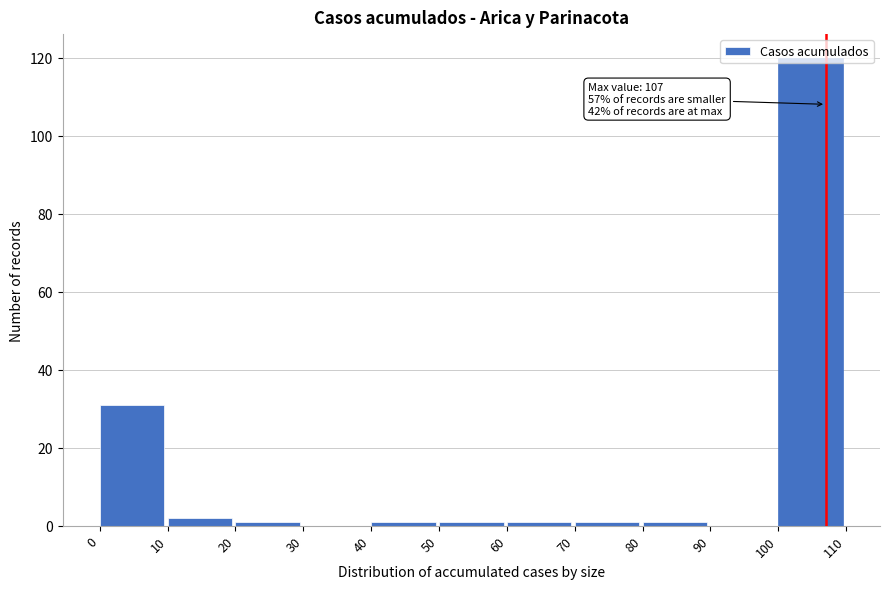

Which range on the x-axis has the tallest bar?

100 to 110